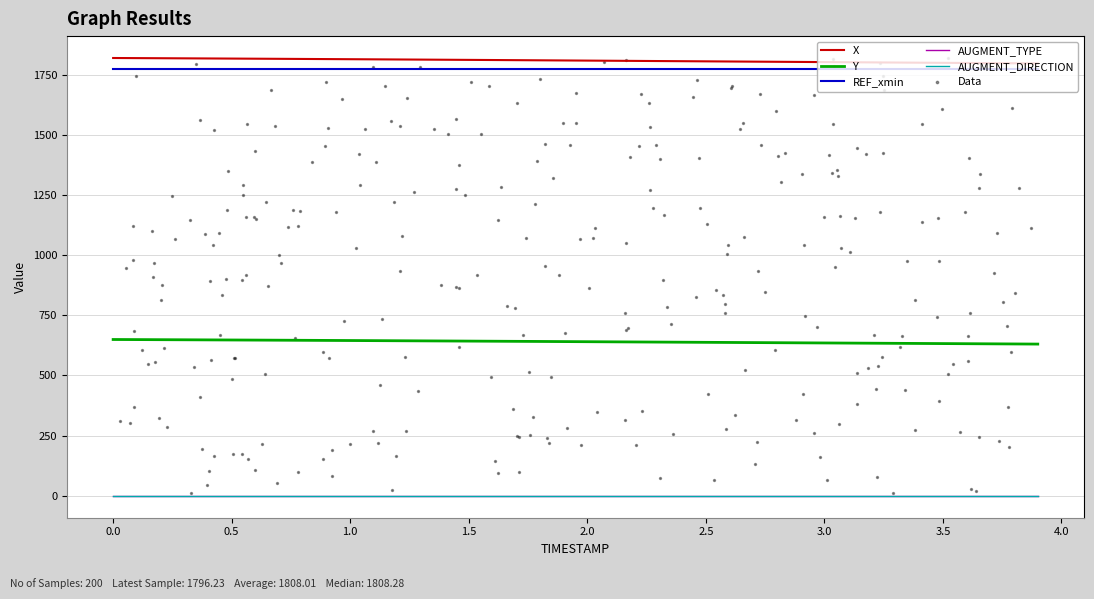

Which series has the largest total across all categories?

X